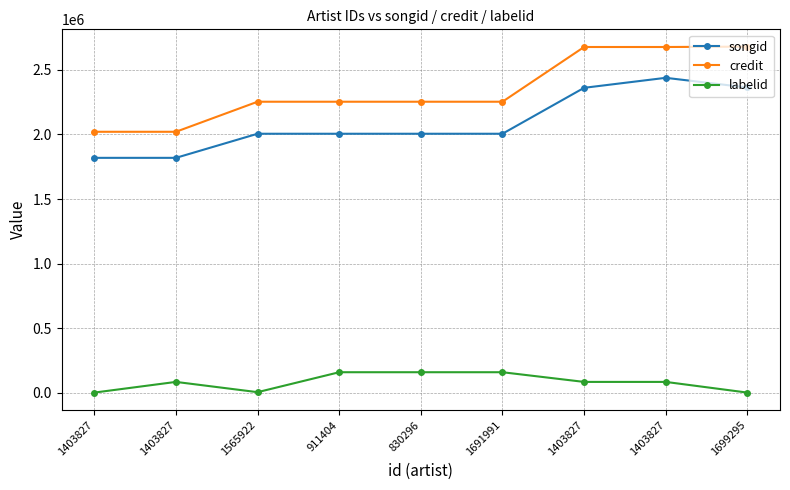

How many lines are shown in the chart?

3